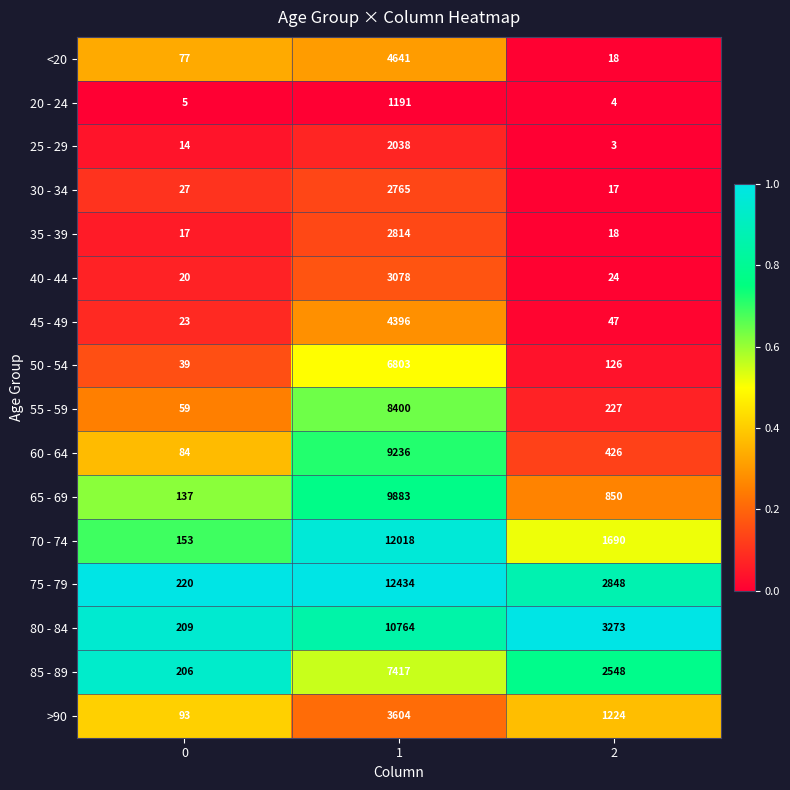

Count the number of data series in this chart.

16